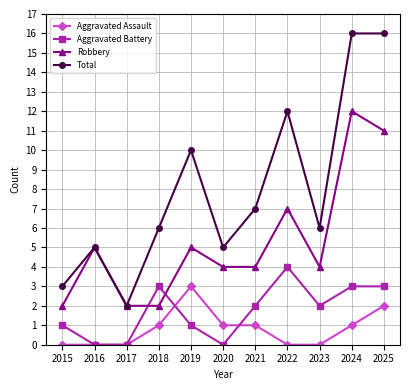

Where is Robbery nearest to the value 7?

2022